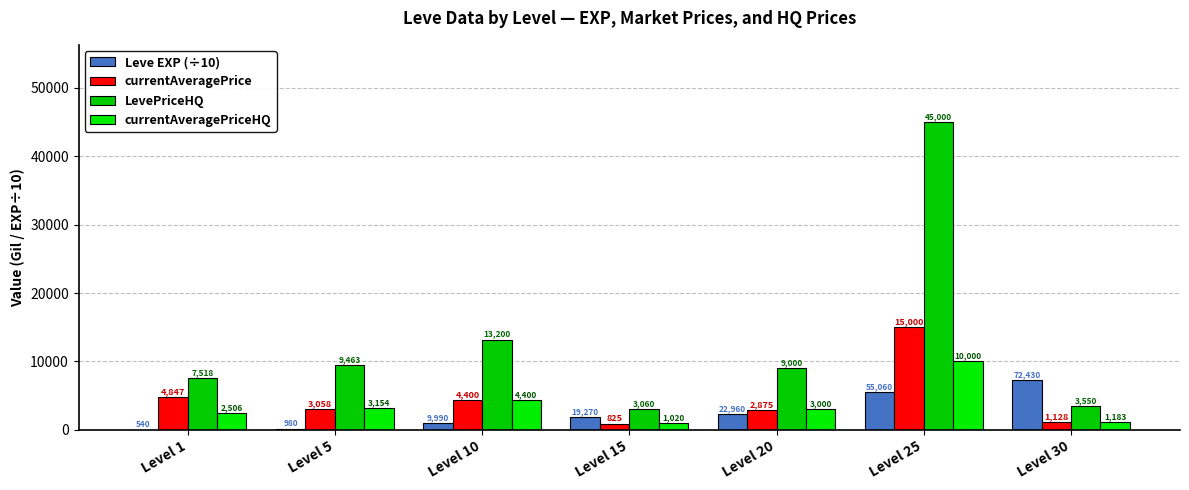

What is the total value across all series at Level 10?

22999